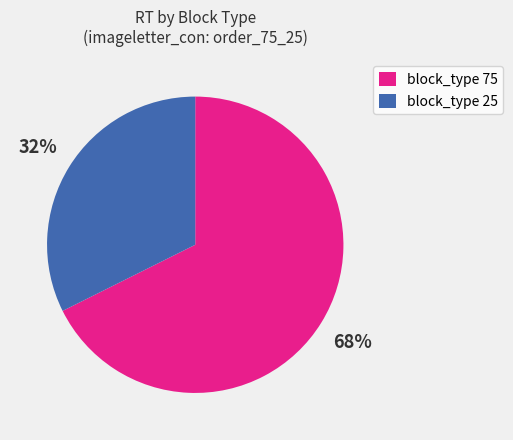

What is the largest slice in the pie chart?

block_type 75